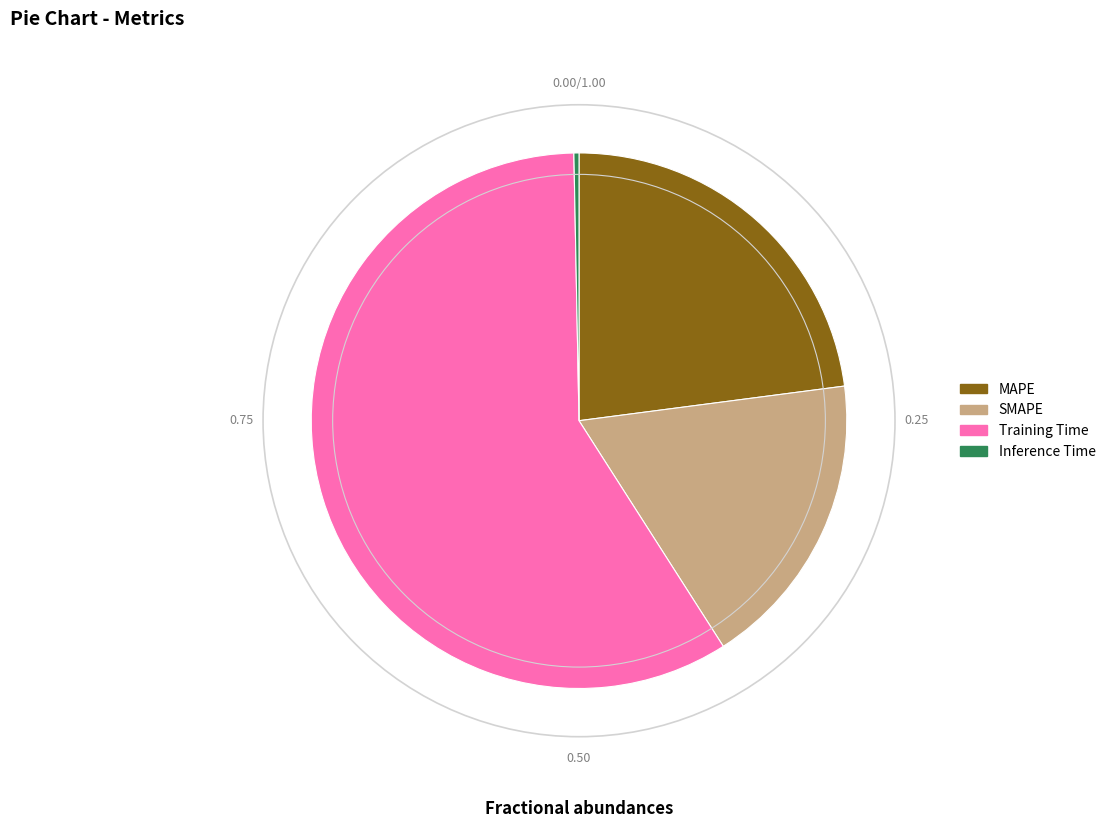

Is Training Time the majority of the pie?

Yes